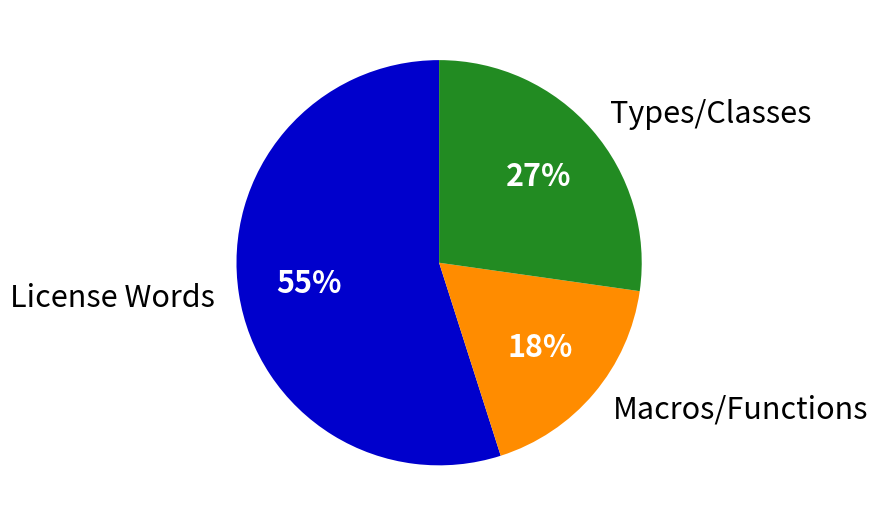

To the nearest percent, what percentage of the pie is Types/Classes?

27%